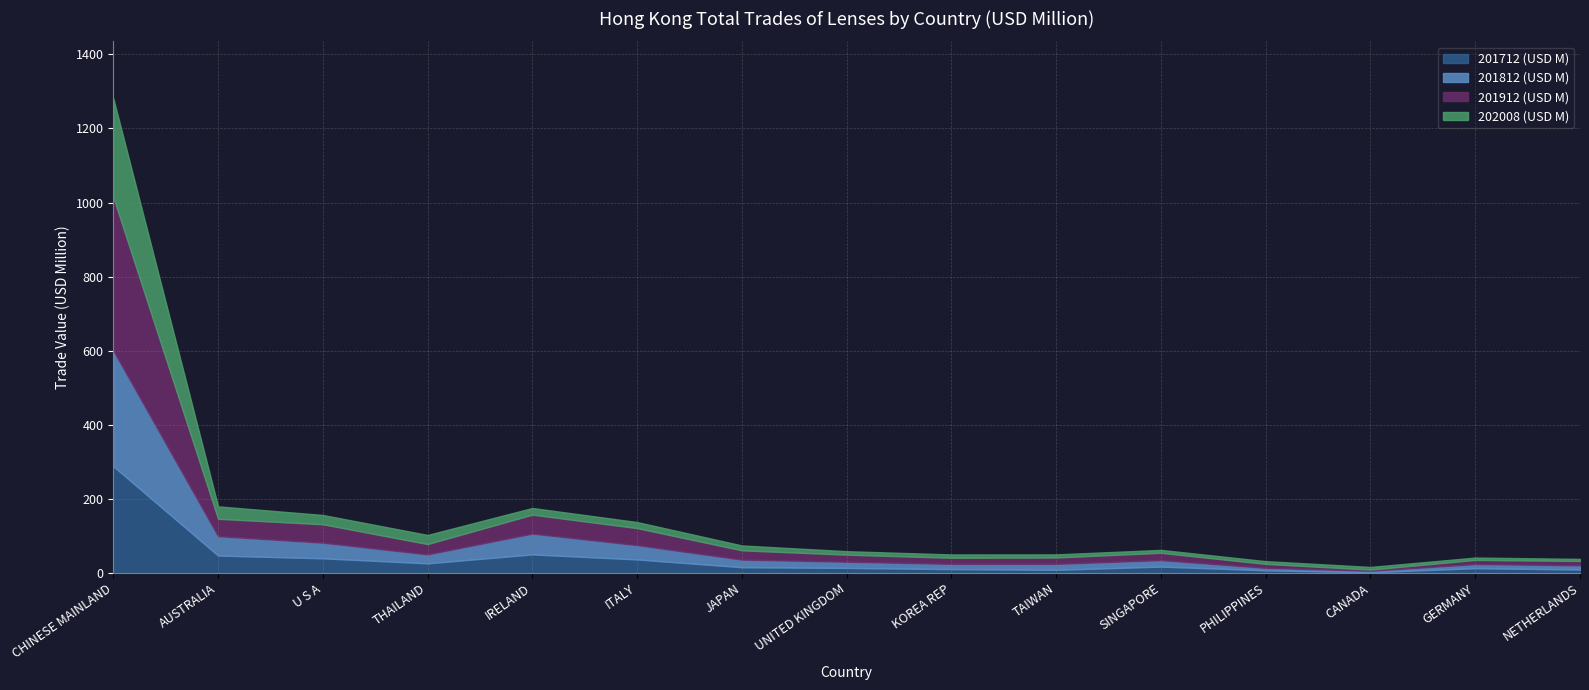

What is the approximate value of 201812 (USD M) at AUSTRALIA?

52.4